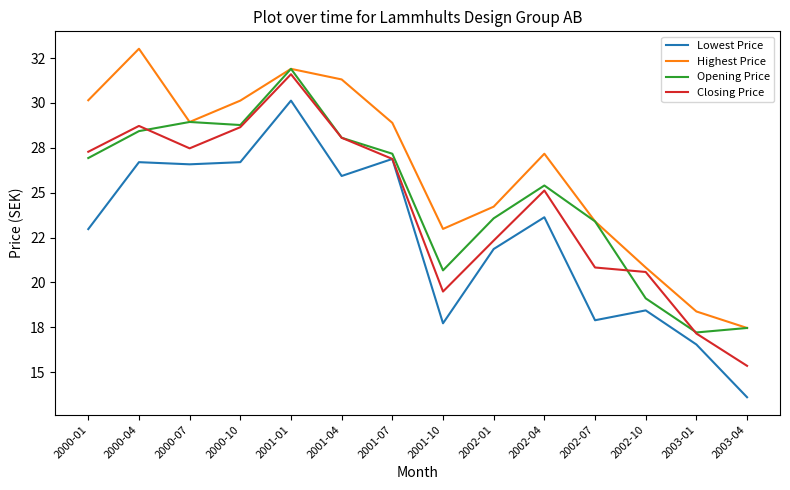

What value does the Highest Price series have at 2001-01?

31.9